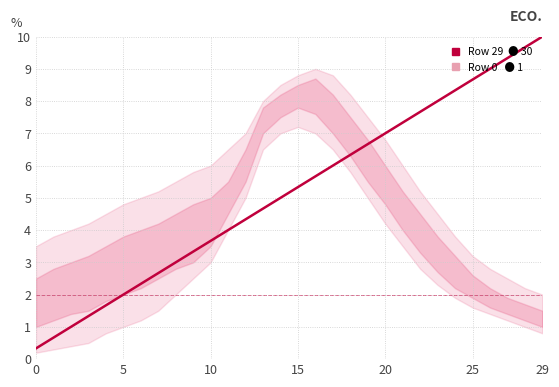

What is the difference between the maximum and minimum values?

9.7